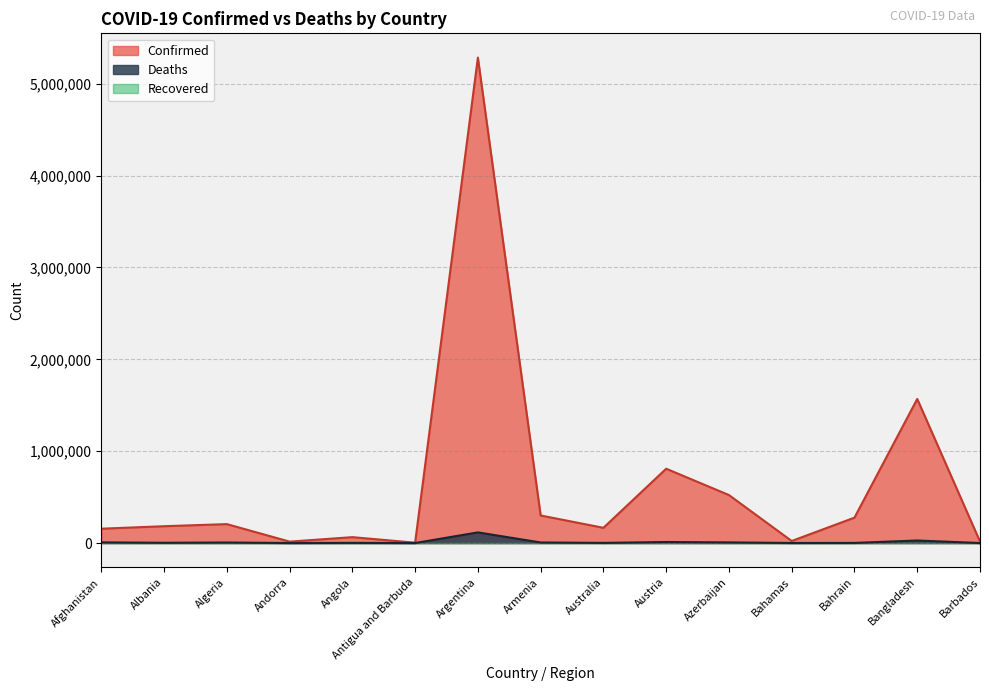

How many data points in Deaths are less than 2893?

7